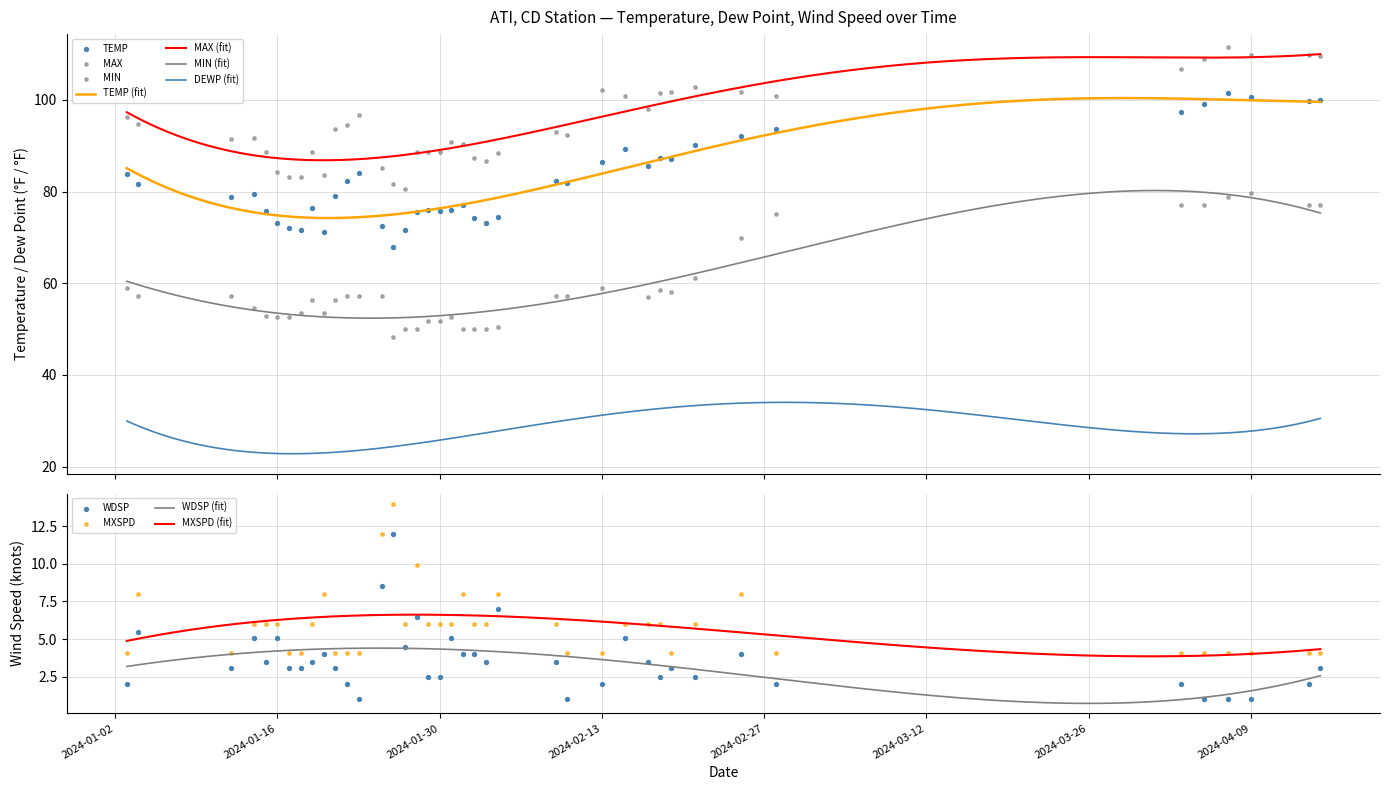

Which series reaches the maximum Y coordinate?

MAX